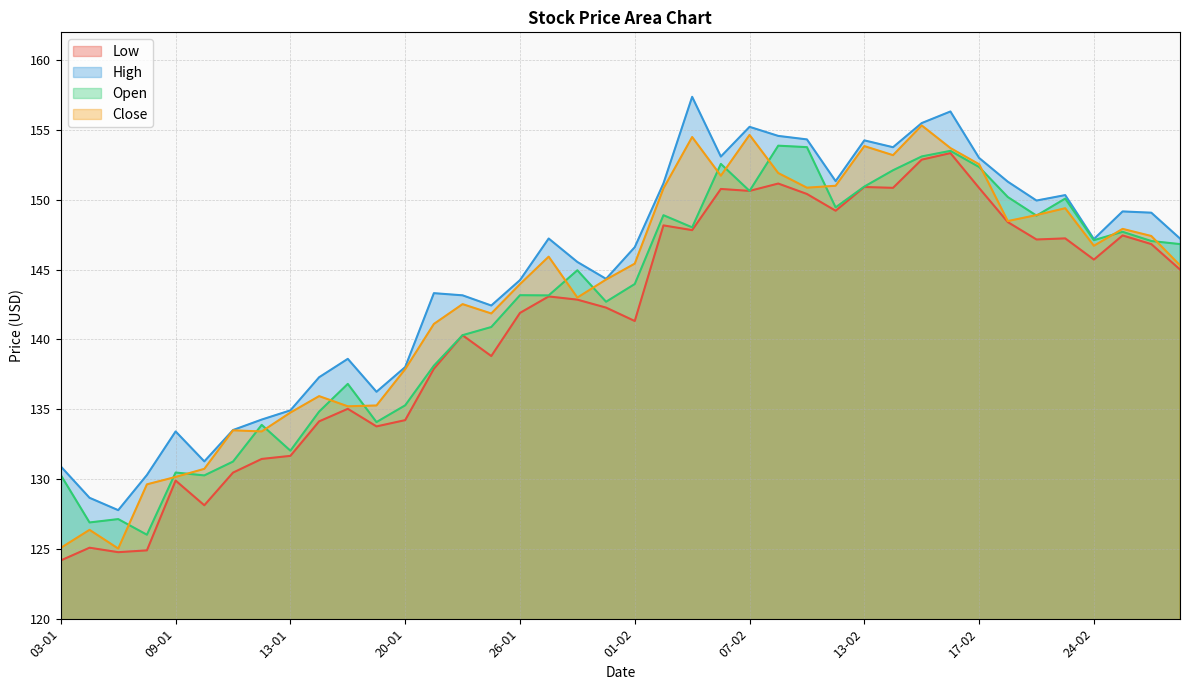

True or false: High and Close cross at least once.

False